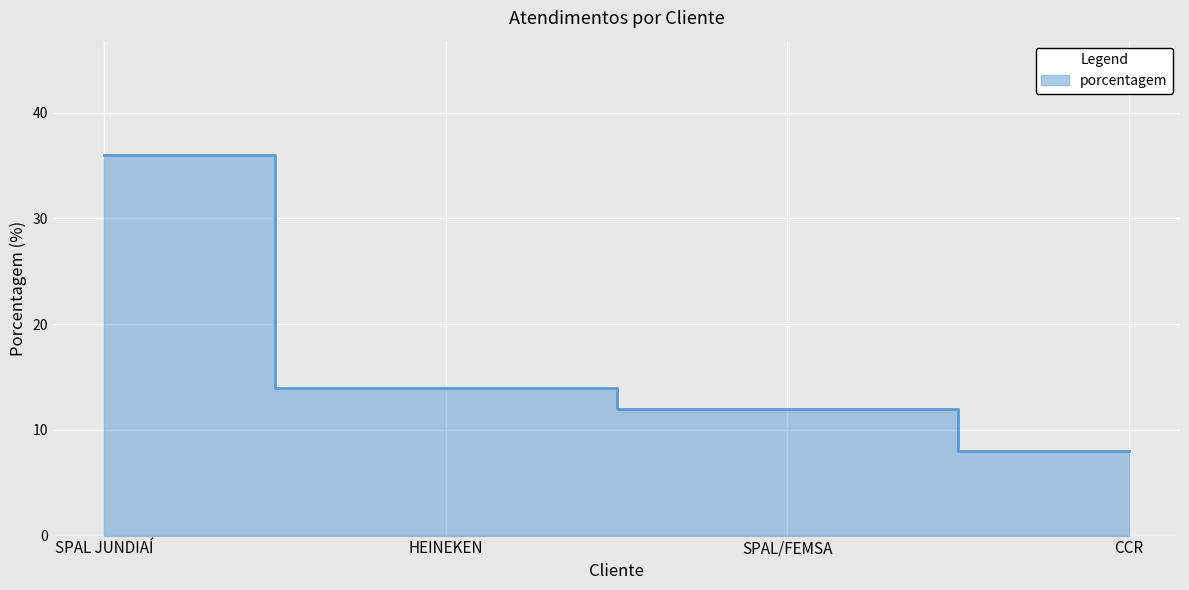

At which category does the chart reach its minimum across all series?

CCR